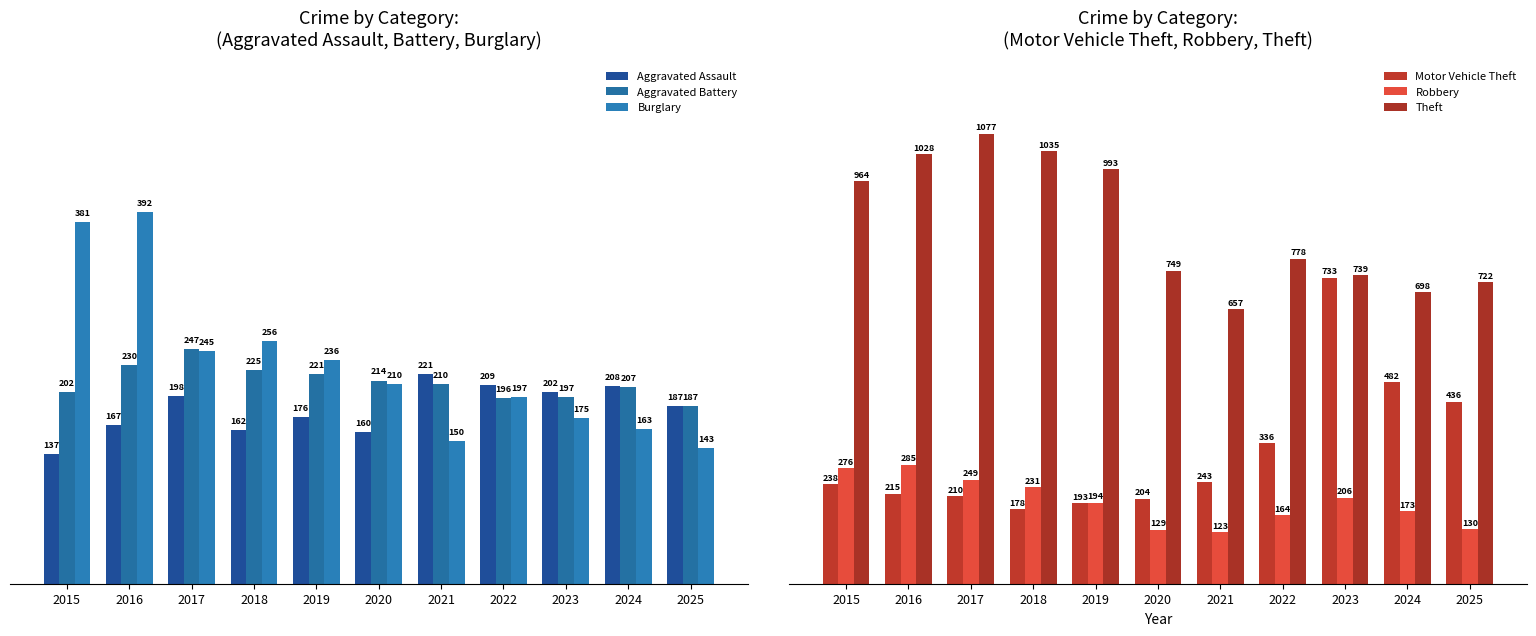

What is the sum of all Robbery values?

2160